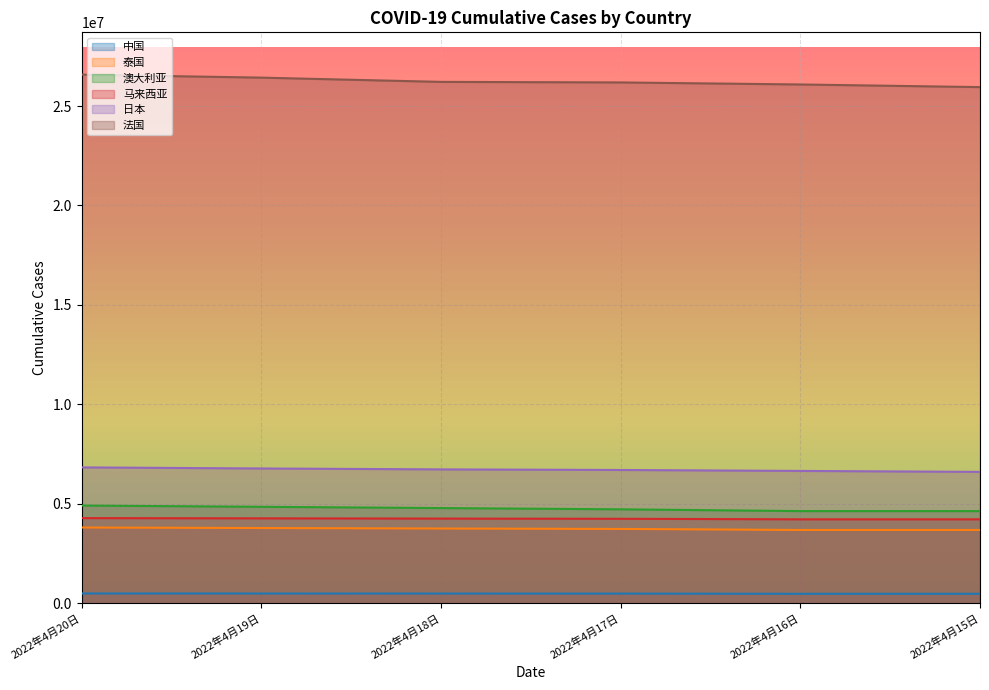

What position from the right is 2022年4月17日?

3